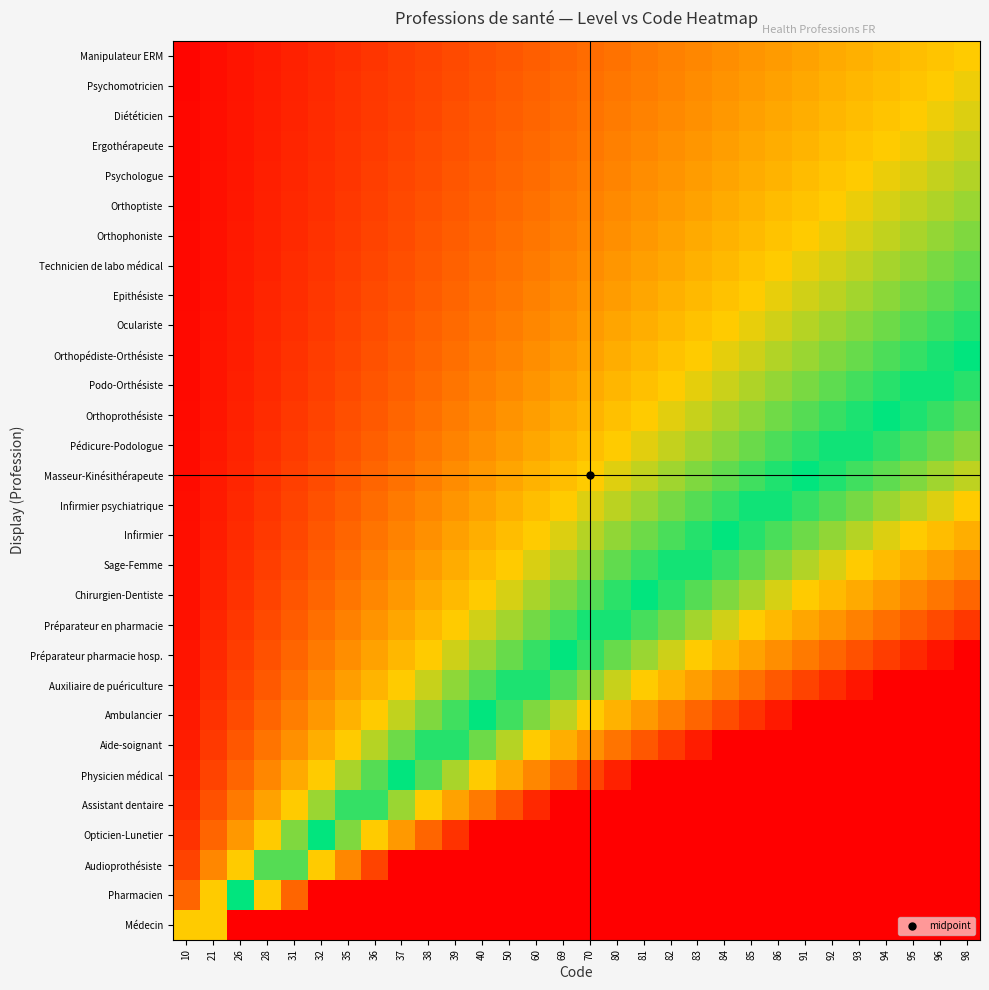

Which label corresponds to the smallest value in the chart?

10